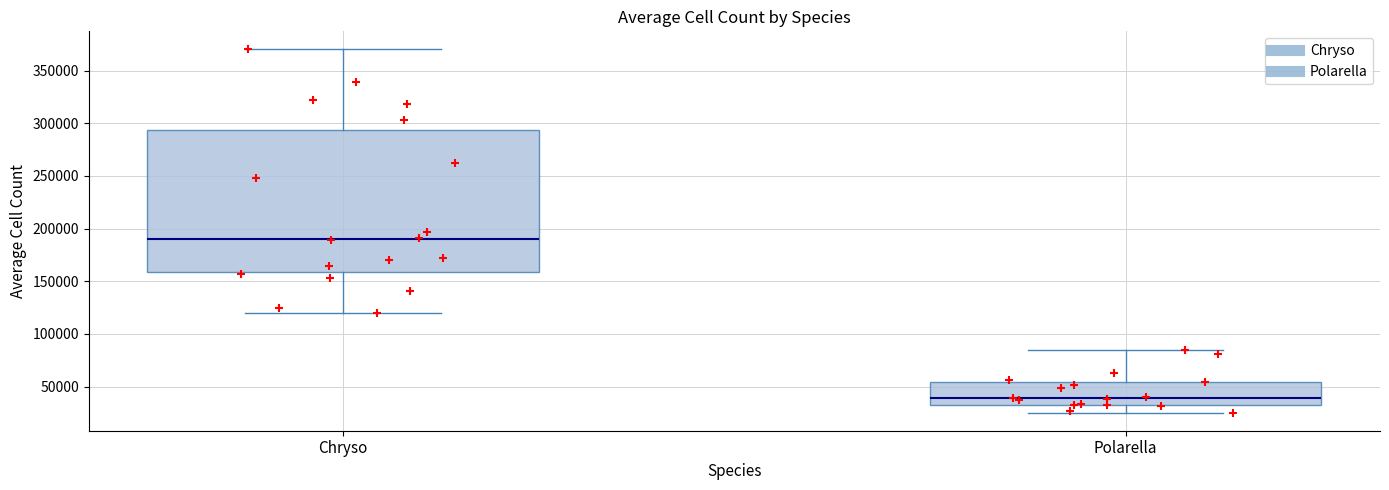

Where does the lower whisker of the box for Polarella end on the y-axis? The values are not printed on the chart, so give them approximately, as read against the axis.

25000